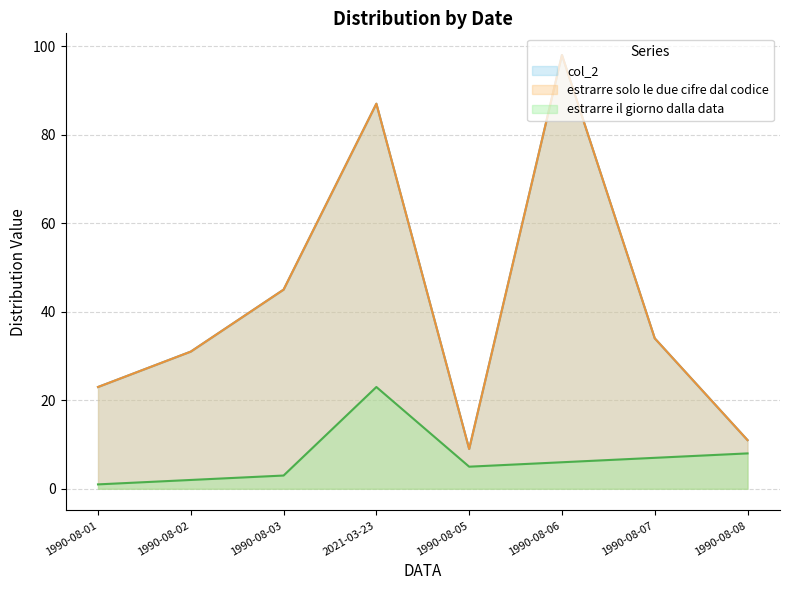

At 1990-08-02, list the series in order from smallest to largest.

estrarre il giorno dalla data, col_2, estrarre solo le due cifre dal codice